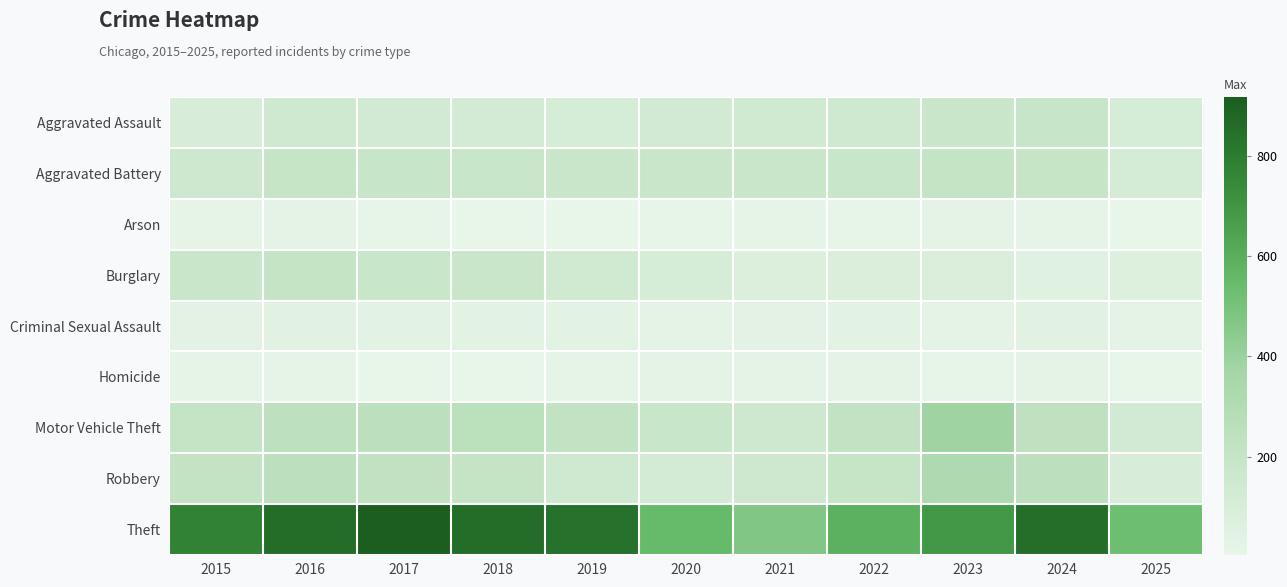

How many data points does each series have?

11